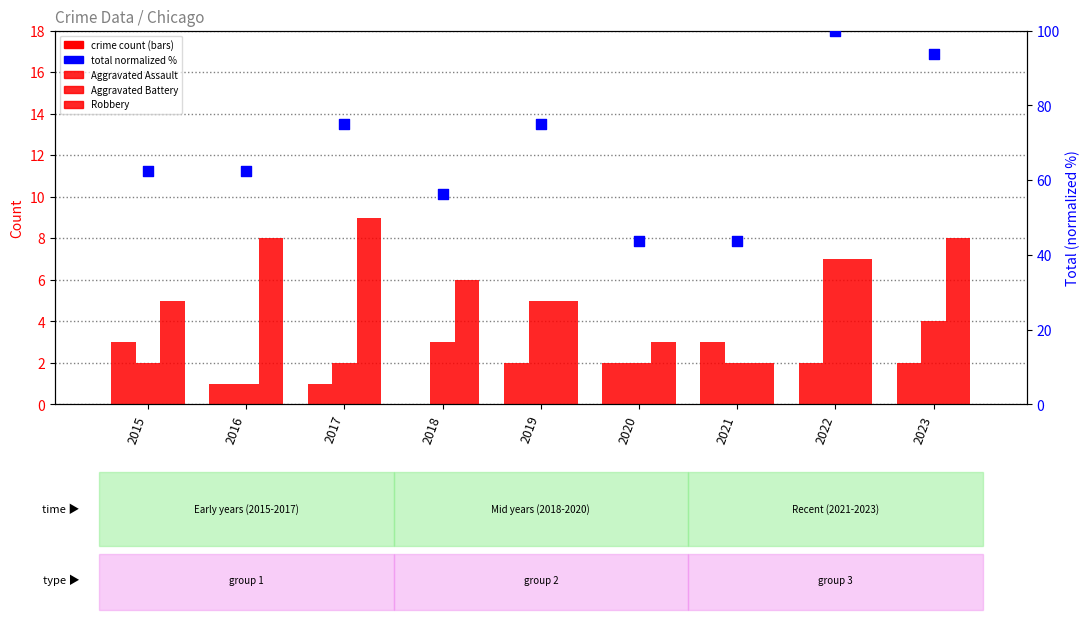

What are all the series names shown in the legend?

Aggravated Assault, Aggravated Battery, Robbery, Total (normalized %)